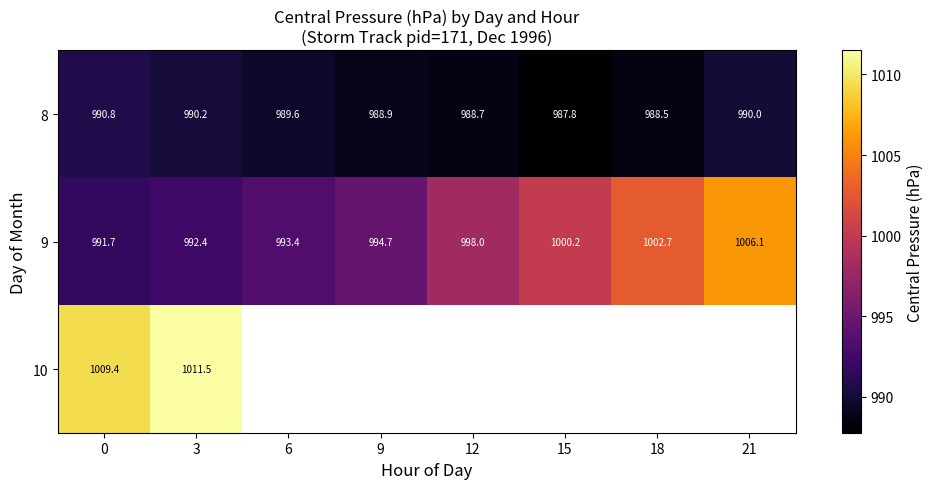

Rank the series by their average value, from lowest to highest.

8, 9, 10